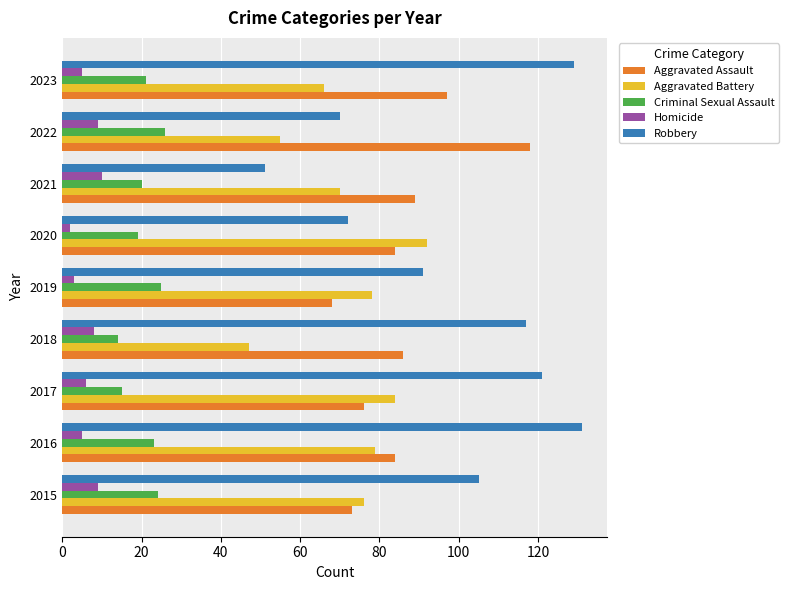

True or false: Aggravated Assault has a value of 36 at 2015.

False